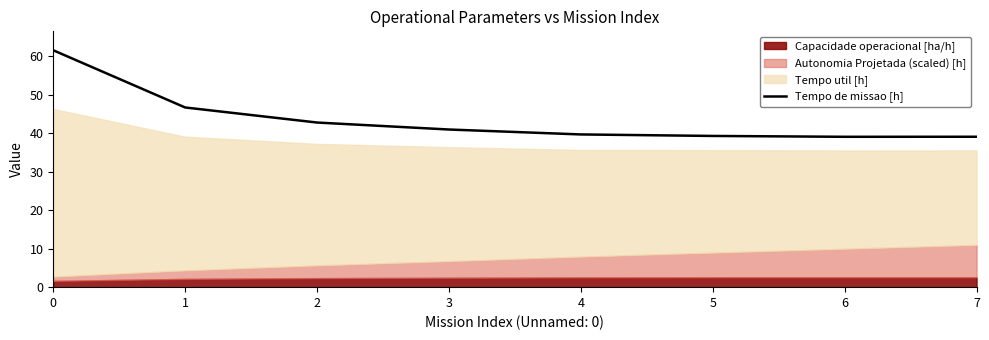

What is the difference between the maximum and minimum values?

22.5